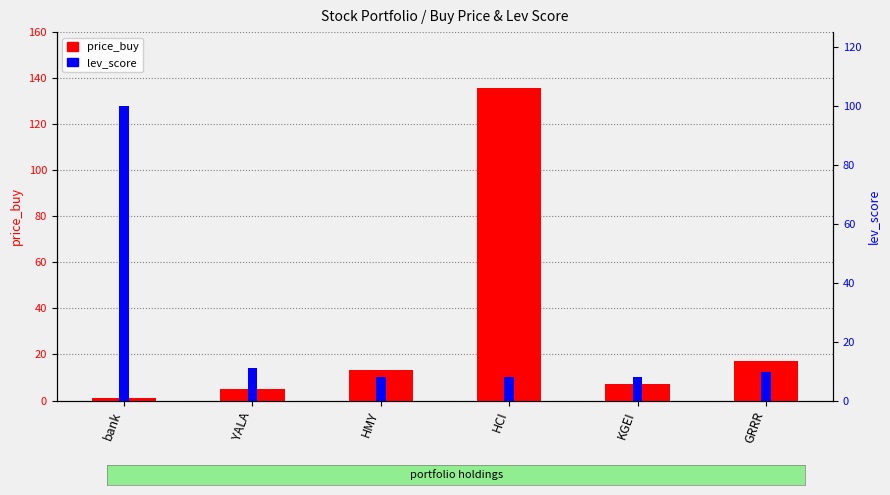

What is the difference between the second highest and minimum values in the price_buy series?

16.0